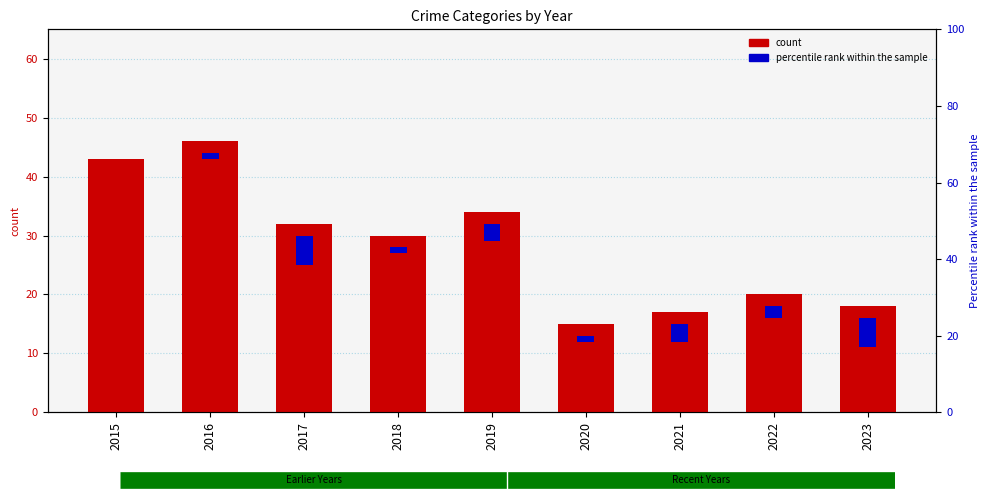

What is the average value of the Theft series?

28